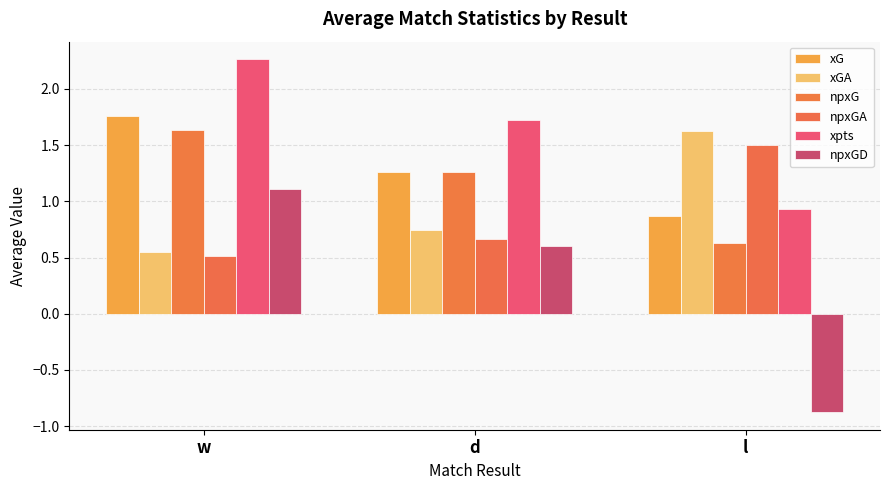

Where does the npxGD series first go above 0?

w